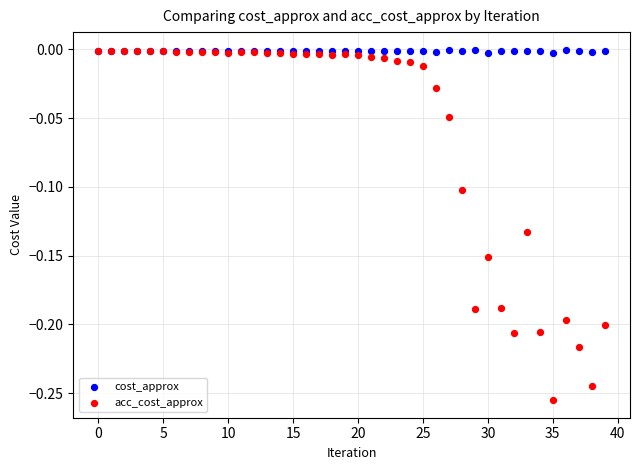

What are all the series names shown in the legend?

cost_approx, acc_cost_approx